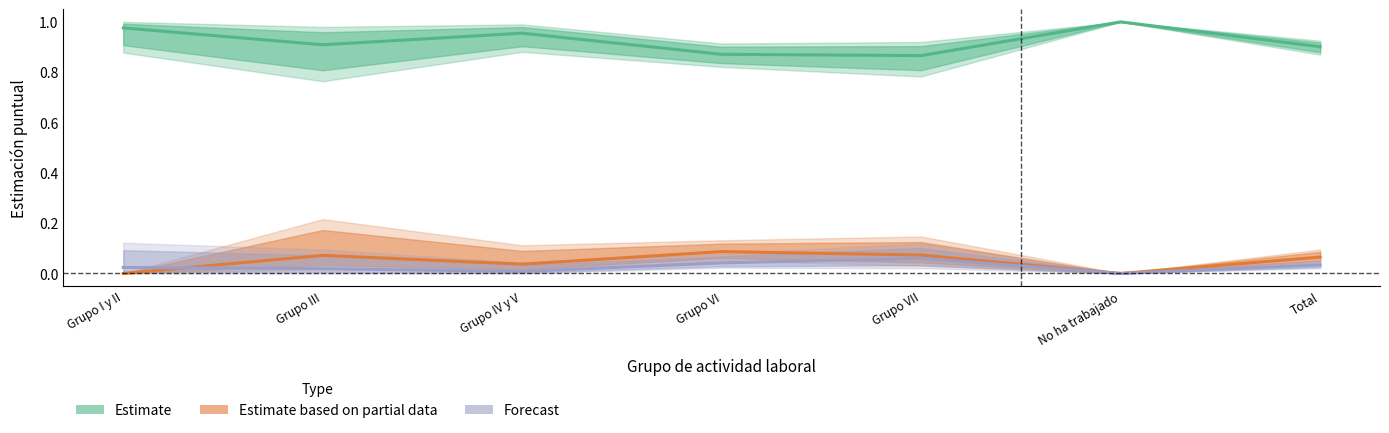

True or false: Forecast and Estimate cross at least once.

False